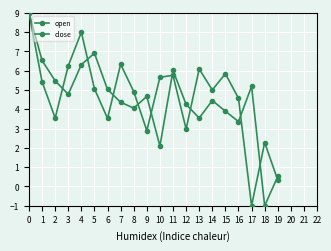

At which category does close reach its first local valley?

2